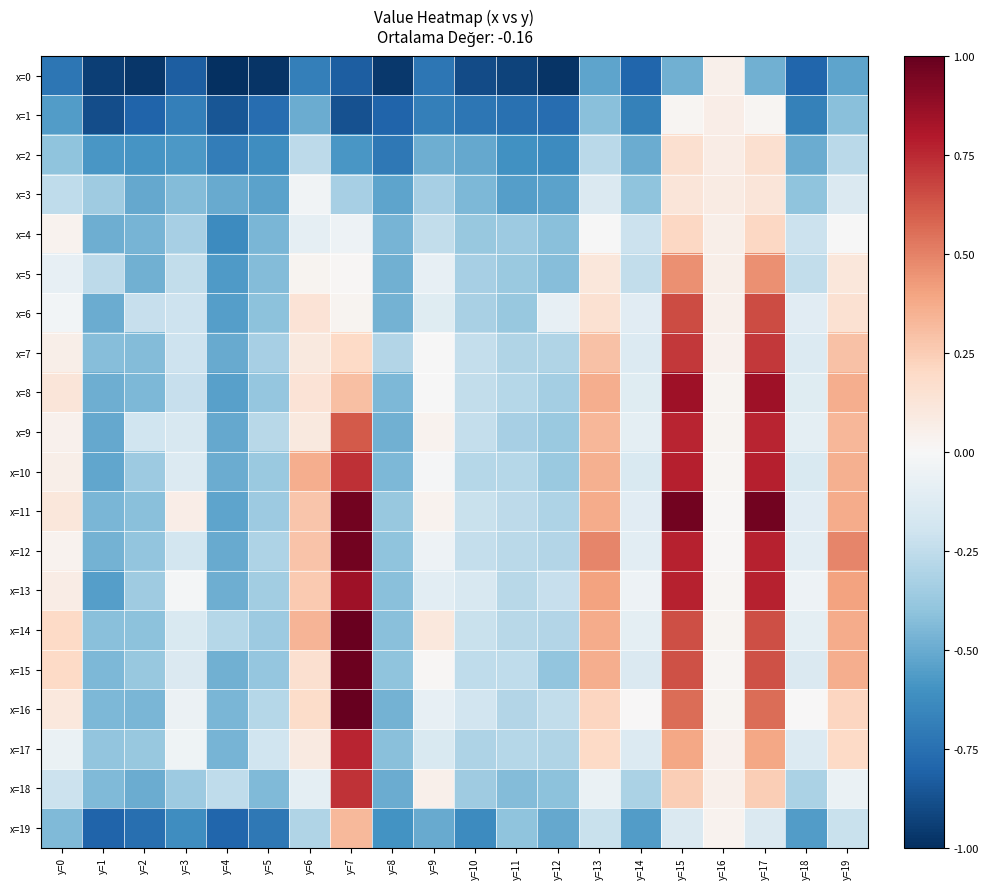

Reading right to left, what are all the values shown in this chart?

x=0: y=19=-0.5	y=18=-0.8	y=17=-0.5	y=16=0.1	y=15=-0.5	y=14=-0.8	y=13=-0.5	y=12=-1.0	y=11=-0.9	y=10=-0.9	y=9=-0.7	y=8=-1.0	y=7=-0.8	y=6=-0.7	y=5=-1.0	y=4=-1.0	y=3=-0.8	y=2=-1.0	y=1=-0.9	y=0=-0.7
x=1: y=19=-0.4	y=18=-0.7	y=17=0.0	y=16=0.1	y=15=0.0	y=14=-0.7	y=13=-0.4	y=12=-0.8	y=11=-0.7	y=10=-0.7	y=9=-0.7	y=8=-0.8	y=7=-0.9	y=6=-0.5	y=5=-0.8	y=4=-0.9	y=3=-0.7	y=2=-0.8	y=1=-0.9	y=0=-0.6
x=2: y=19=-0.3	y=18=-0.5	y=17=0.2	y=16=0.1	y=15=0.2	y=14=-0.5	y=13=-0.3	y=12=-0.6	y=11=-0.6	y=10=-0.5	y=9=-0.5	y=8=-0.7	y=7=-0.6	y=6=-0.3	y=5=-0.6	y=4=-0.7	y=3=-0.6	y=2=-0.6	y=1=-0.6	y=0=-0.4
x=3: y=19=-0.1	y=18=-0.4	y=17=0.1	y=16=0.1	y=15=0.1	y=14=-0.4	y=13=-0.1	y=12=-0.5	y=11=-0.5	y=10=-0.4	y=9=-0.3	y=8=-0.5	y=7=-0.3	y=6=-0.0	y=5=-0.5	y=4=-0.5	y=3=-0.4	y=2=-0.5	y=1=-0.4	y=0=-0.3
x=4: y=19=-0.0	y=18=-0.2	y=17=0.2	y=16=0.1	y=15=0.2	y=14=-0.2	y=13=-0.0	y=12=-0.4	y=11=-0.4	y=10=-0.4	y=9=-0.2	y=8=-0.5	y=7=-0.1	y=6=-0.1	y=5=-0.5	y=4=-0.6	y=3=-0.3	y=2=-0.5	y=1=-0.5	y=0=0.0
x=5: y=19=0.1	y=18=-0.2	y=17=0.5	y=16=0.1	y=15=0.5	y=14=-0.2	y=13=0.1	y=12=-0.4	y=11=-0.4	y=10=-0.3	y=9=-0.1	y=8=-0.5	y=7=0.0	y=6=0.0	y=5=-0.4	y=4=-0.6	y=3=-0.2	y=2=-0.5	y=1=-0.3	y=0=-0.1
x=6: y=19=0.1	y=18=-0.1	y=17=0.7	y=16=0.1	y=15=0.7	y=14=-0.1	y=13=0.1	y=12=-0.1	y=11=-0.4	y=10=-0.3	y=9=-0.1	y=8=-0.5	y=7=0.0	y=6=0.1	y=5=-0.4	y=4=-0.6	y=3=-0.2	y=2=-0.2	y=1=-0.5	y=0=-0.0
x=7: y=19=0.3	y=18=-0.1	y=17=0.7	y=16=0.0	y=15=0.7	y=14=-0.1	y=13=0.3	y=12=-0.3	y=11=-0.3	y=10=-0.2	y=9=-0.0	y=8=-0.3	y=7=0.2	y=6=0.1	y=5=-0.3	y=4=-0.5	y=3=-0.2	y=2=-0.4	y=1=-0.4	y=0=0.1
x=8: y=19=0.4	y=18=-0.1	y=17=0.8	y=16=0.0	y=15=0.8	y=14=-0.1	y=13=0.4	y=12=-0.3	y=11=-0.3	y=10=-0.2	y=9=-0.0	y=8=-0.4	y=7=0.3	y=6=0.1	y=5=-0.4	y=4=-0.5	y=3=-0.2	y=2=-0.4	y=1=-0.5	y=0=0.1
x=9: y=19=0.3	y=18=-0.1	y=17=0.8	y=16=0.0	y=15=0.8	y=14=-0.1	y=13=0.3	y=12=-0.4	y=11=-0.3	y=10=-0.2	y=9=0.0	y=8=-0.5	y=7=0.6	y=6=0.1	y=5=-0.3	y=4=-0.5	y=3=-0.2	y=2=-0.2	y=1=-0.5	y=0=0.0
x=10: y=19=0.4	y=18=-0.1	y=17=0.8	y=16=0.0	y=15=0.8	y=14=-0.1	y=13=0.4	y=12=-0.4	y=11=-0.3	y=10=-0.3	y=9=-0.0	y=8=-0.4	y=7=0.7	y=6=0.4	y=5=-0.4	y=4=-0.5	y=3=-0.1	y=2=-0.4	y=1=-0.5	y=0=0.1
x=11: y=19=0.4	y=18=-0.1	y=17=1.0	y=16=0.0	y=15=1.0	y=14=-0.1	y=13=0.4	y=12=-0.3	y=11=-0.3	y=10=-0.2	y=9=0.0	y=8=-0.4	y=7=1.0	y=6=0.3	y=5=-0.4	y=4=-0.5	y=3=0.1	y=2=-0.4	y=1=-0.5	y=0=0.1
x=12: y=19=0.5	y=18=-0.1	y=17=0.8	y=16=0.0	y=15=0.8	y=14=-0.1	y=13=0.5	y=12=-0.3	y=11=-0.3	y=10=-0.2	y=9=-0.1	y=8=-0.4	y=7=1.0	y=6=0.3	y=5=-0.3	y=4=-0.5	y=3=-0.2	y=2=-0.4	y=1=-0.5	y=0=0.0
x=13: y=19=0.4	y=18=-0.0	y=17=0.8	y=16=0.0	y=15=0.8	y=14=-0.0	y=13=0.4	y=12=-0.2	y=11=-0.3	y=10=-0.2	y=9=-0.1	y=8=-0.4	y=7=0.9	y=6=0.3	y=5=-0.3	y=4=-0.5	y=3=-0.0	y=2=-0.4	y=1=-0.6	y=0=0.1
x=14: y=19=0.4	y=18=-0.1	y=17=0.6	y=16=0.0	y=15=0.6	y=14=-0.1	y=13=0.4	y=12=-0.3	y=11=-0.3	y=10=-0.2	y=9=0.1	y=8=-0.4	y=7=1.0	y=6=0.3	y=5=-0.4	y=4=-0.3	y=3=-0.1	y=2=-0.4	y=1=-0.4	y=0=0.2
x=15: y=19=0.4	y=18=-0.1	y=17=0.6	y=16=0.0	y=15=0.6	y=14=-0.1	y=13=0.4	y=12=-0.4	y=11=-0.3	y=10=-0.3	y=9=0.0	y=8=-0.4	y=7=1.0	y=6=0.2	y=5=-0.4	y=4=-0.5	y=3=-0.1	y=2=-0.4	y=1=-0.5	y=0=0.2
x=16: y=19=0.2	y=18=0.0	y=17=0.6	y=16=0.0	y=15=0.6	y=14=0.0	y=13=0.2	y=12=-0.2	y=11=-0.3	y=10=-0.2	y=9=-0.1	y=8=-0.5	y=7=1.0	y=6=0.2	y=5=-0.3	y=4=-0.5	y=3=-0.1	y=2=-0.5	y=1=-0.5	y=0=0.1
x=17: y=19=0.2	y=18=-0.1	y=17=0.4	y=16=0.0	y=15=0.4	y=14=-0.1	y=13=0.2	y=12=-0.3	y=11=-0.3	y=10=-0.3	y=9=-0.2	y=8=-0.4	y=7=0.8	y=6=0.1	y=5=-0.2	y=4=-0.5	y=3=-0.0	y=2=-0.4	y=1=-0.4	y=0=-0.1
x=18: y=19=-0.1	y=18=-0.3	y=17=0.2	y=16=0.1	y=15=0.2	y=14=-0.3	y=13=-0.1	y=12=-0.4	y=11=-0.4	y=10=-0.4	y=9=0.1	y=8=-0.5	y=7=0.7	y=6=-0.1	y=5=-0.4	y=4=-0.3	y=3=-0.4	y=2=-0.5	y=1=-0.4	y=0=-0.2
x=19: y=19=-0.2	y=18=-0.6	y=17=-0.1	y=16=0.0	y=15=-0.1	y=14=-0.6	y=13=-0.2	y=12=-0.5	y=11=-0.4	y=10=-0.6	y=9=-0.5	y=8=-0.6	y=7=0.3	y=6=-0.3	y=5=-0.7	y=4=-0.8	y=3=-0.6	y=2=-0.8	y=1=-0.8	y=0=-0.4